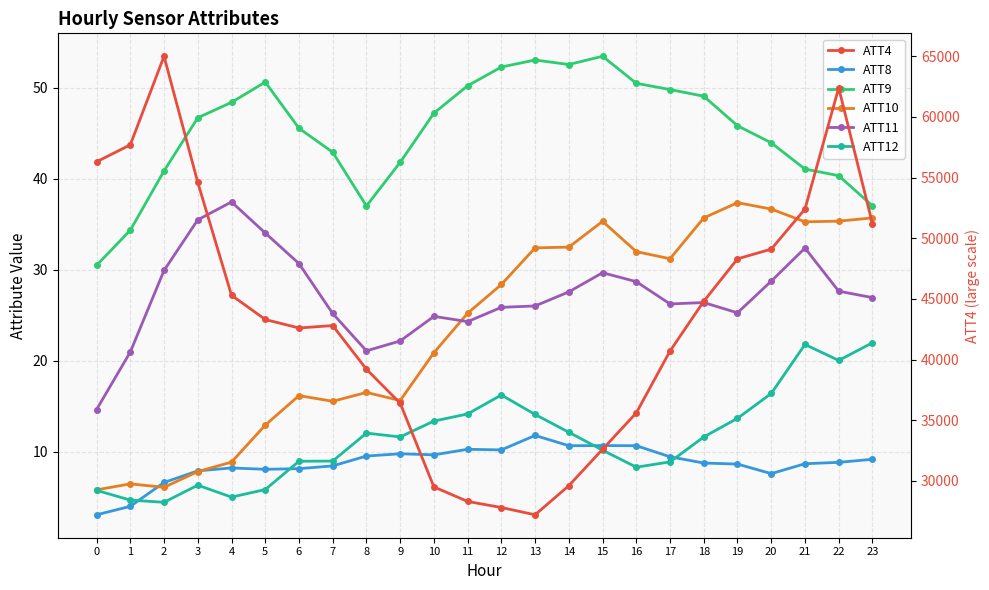

True or false: ATT10 and ATT12 cross at least once.

False